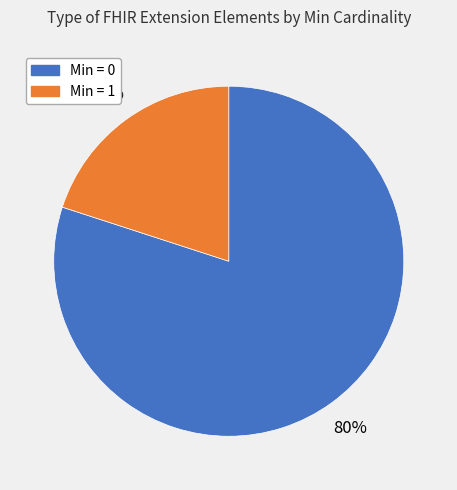

Is there any slice that represents more than half of the pie?

Yes